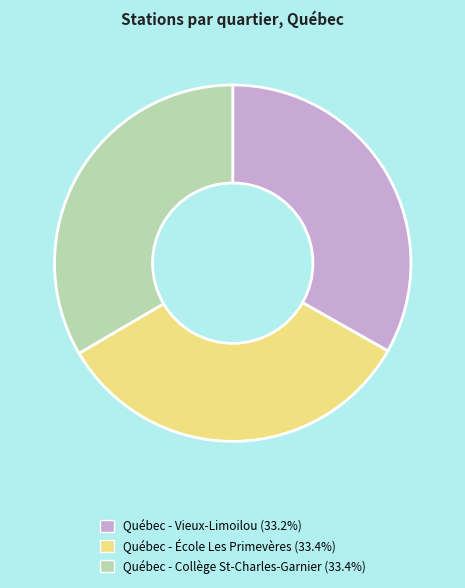

How many segments does this pie chart have?

3